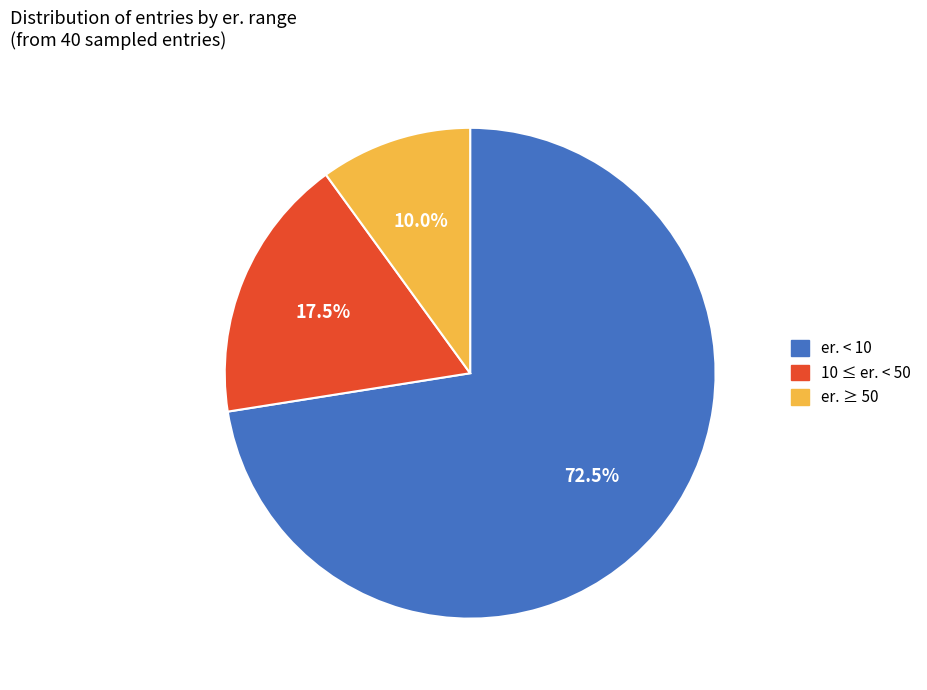

To the nearest percent, what is the average slice percentage?

33%